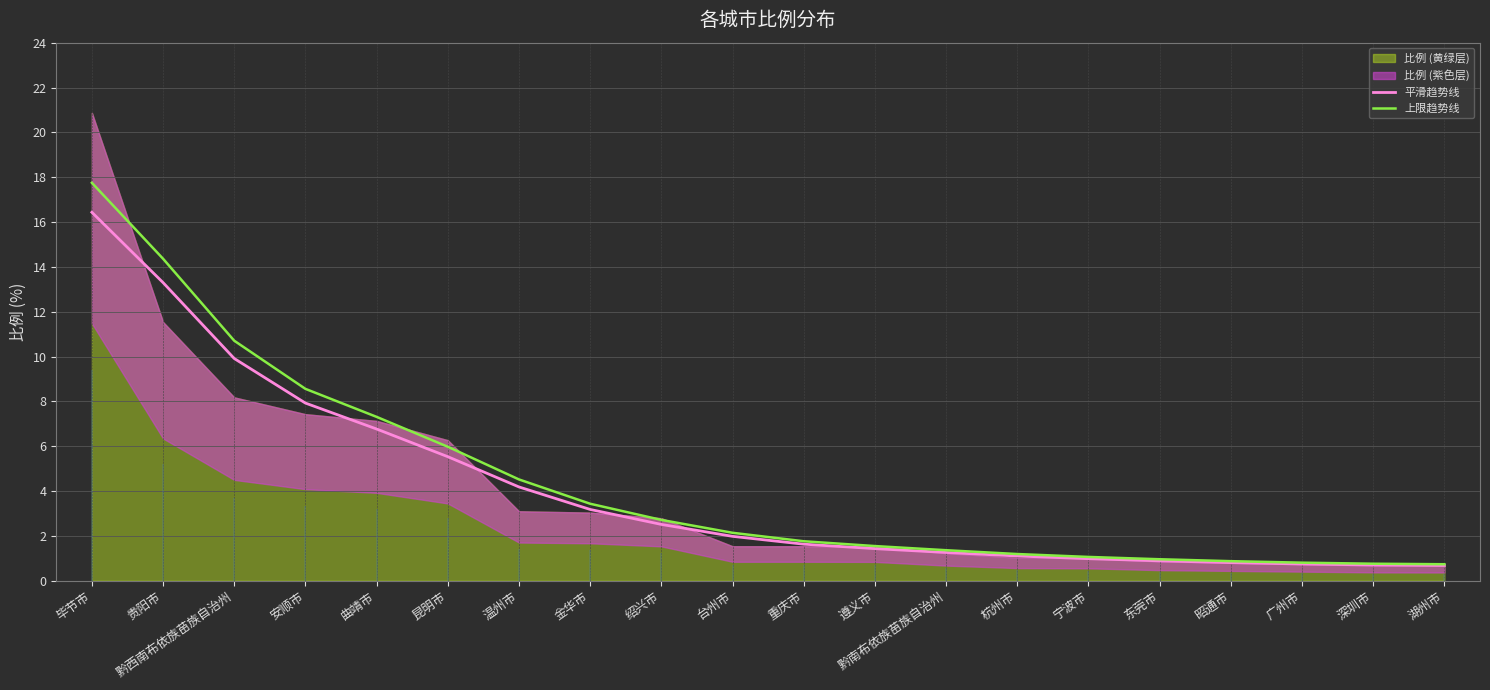

The value of 平滑趋势线 at 宁波市 is 1.0. True or false?

True